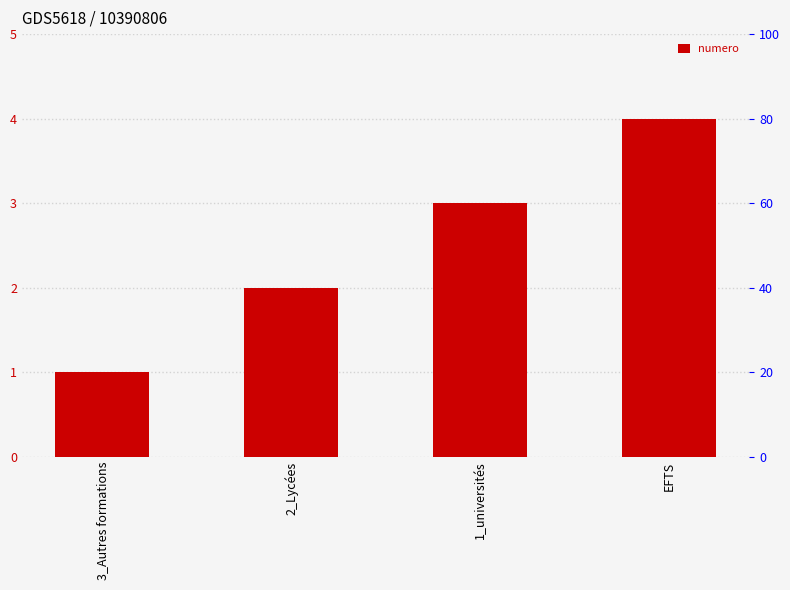

Count the number of categories in the chart.

4